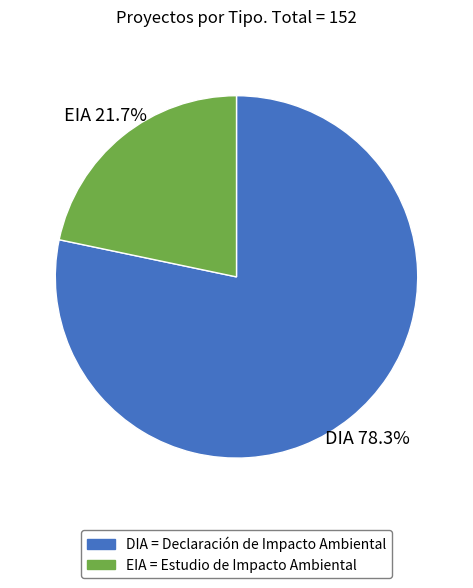

How much of the chart is everything except EIA?

78.3%